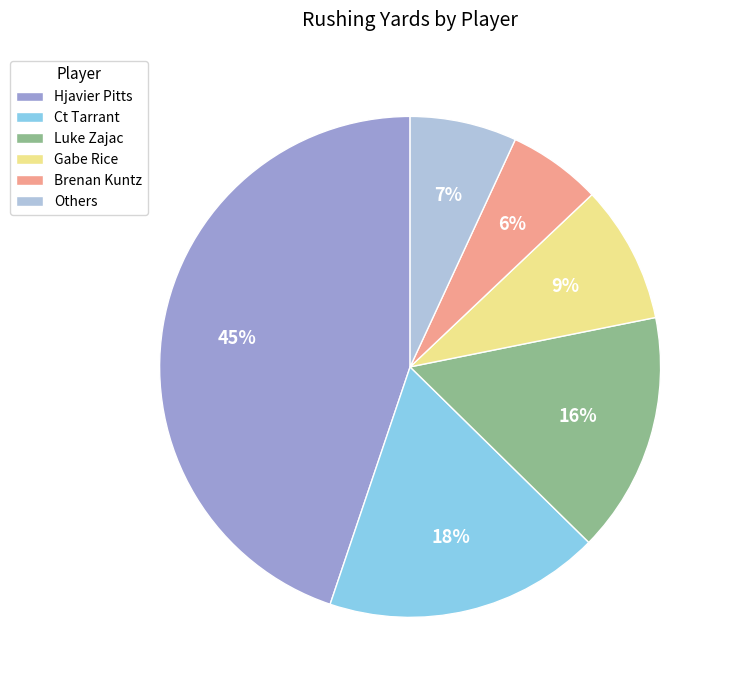

To the nearest percent, what percentage of the pie is Gabe Rice?

9%